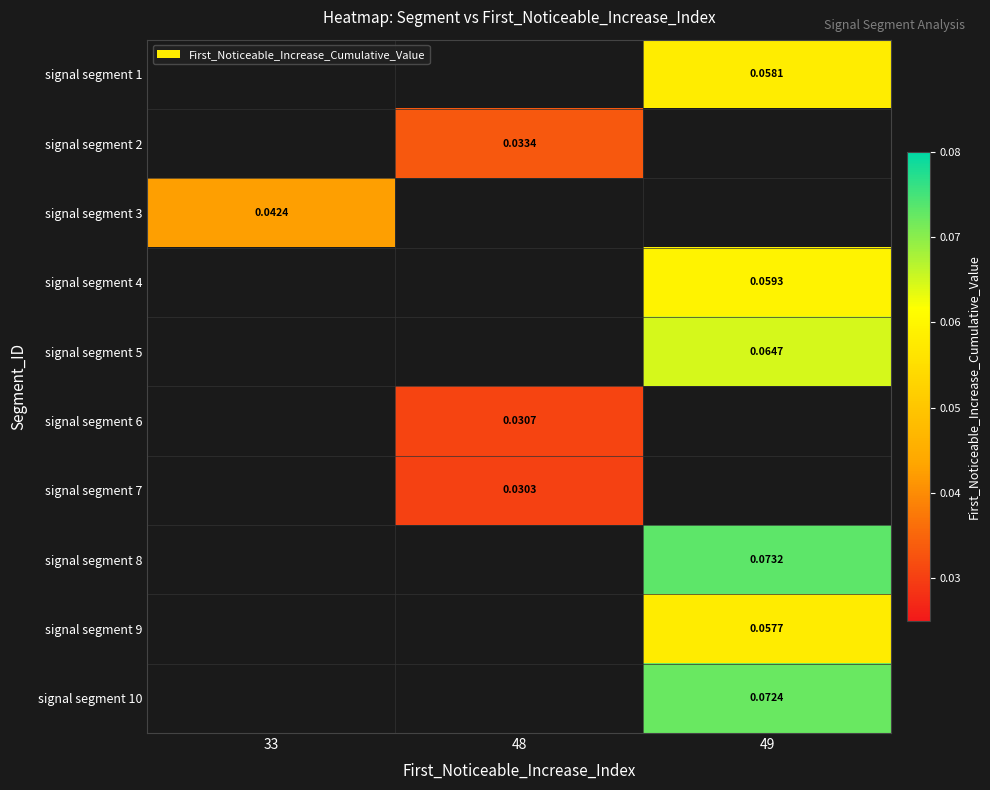

True or false: signal segment 1 has a value of 0.1 at 49.

True